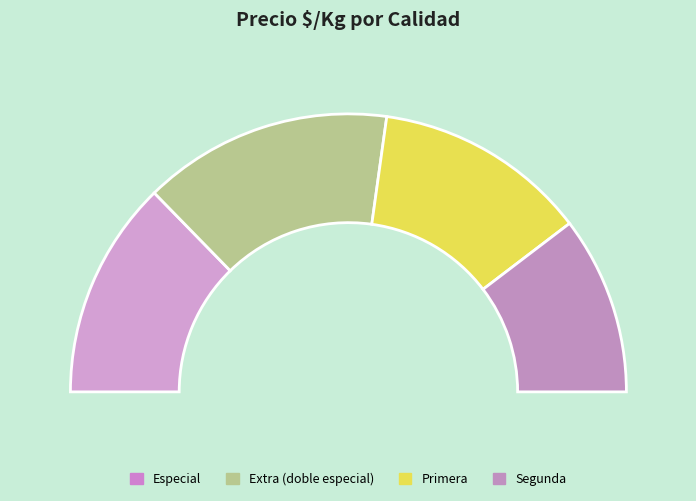

Does 4 account for over 50% of the chart?

No